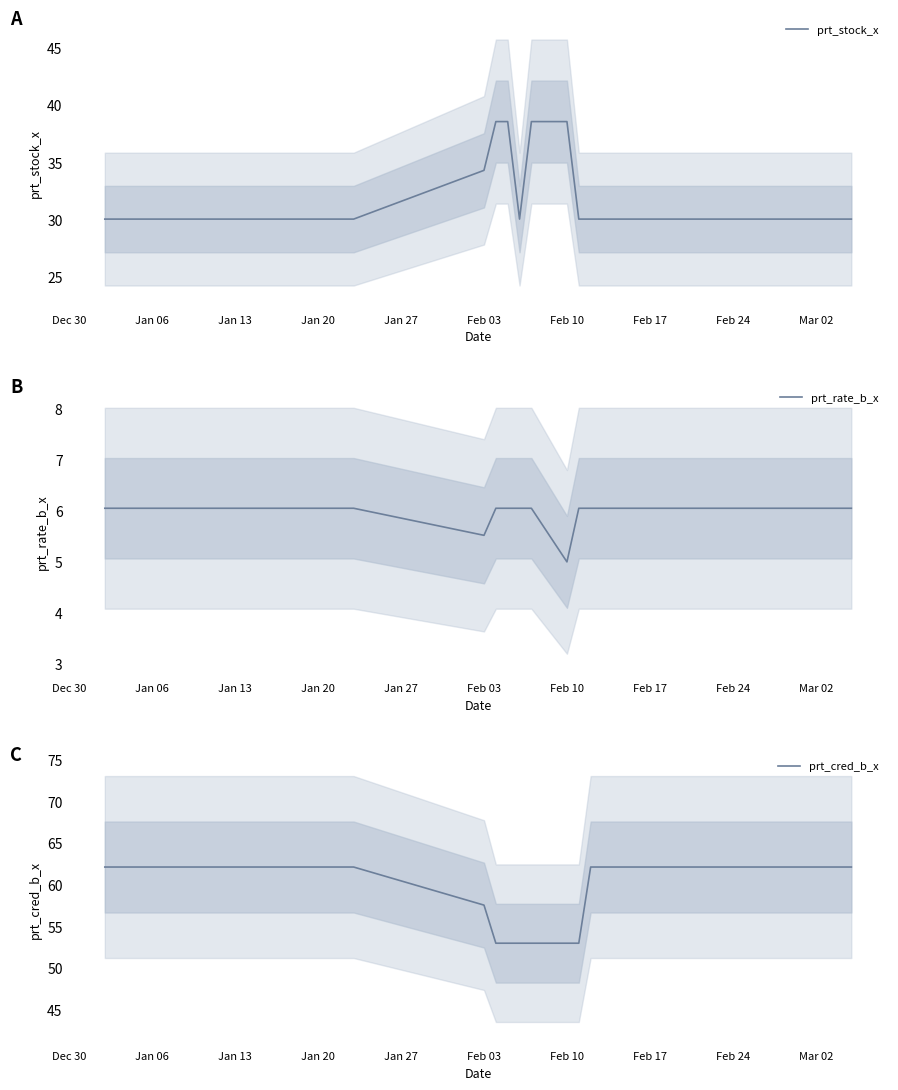

What is the lowest value of the prt_stock_x series?

30.0